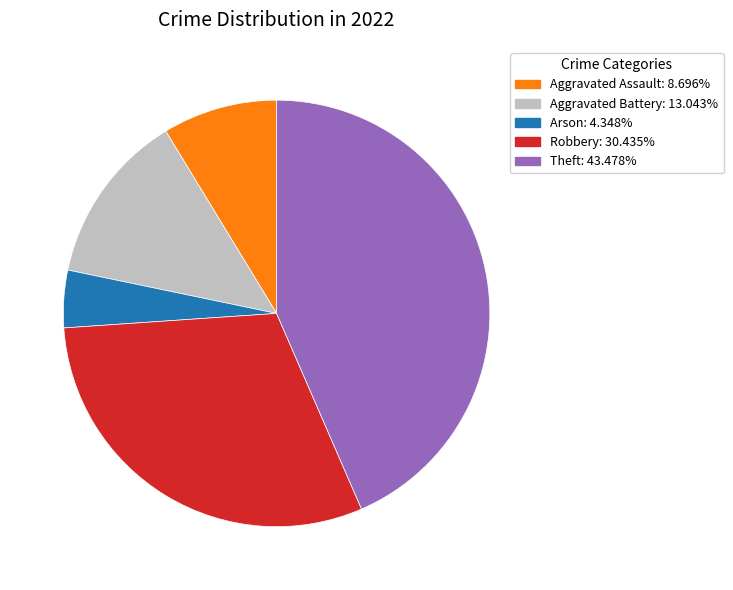

Count the number of slices in the pie.

5